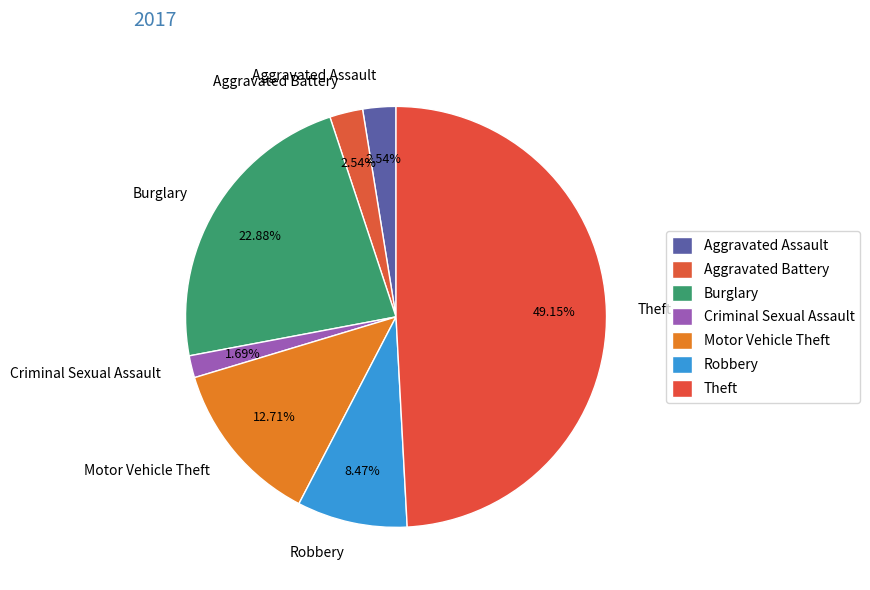

Between Criminal Sexual Assault and Aggravated Battery, which is larger?

Aggravated Battery